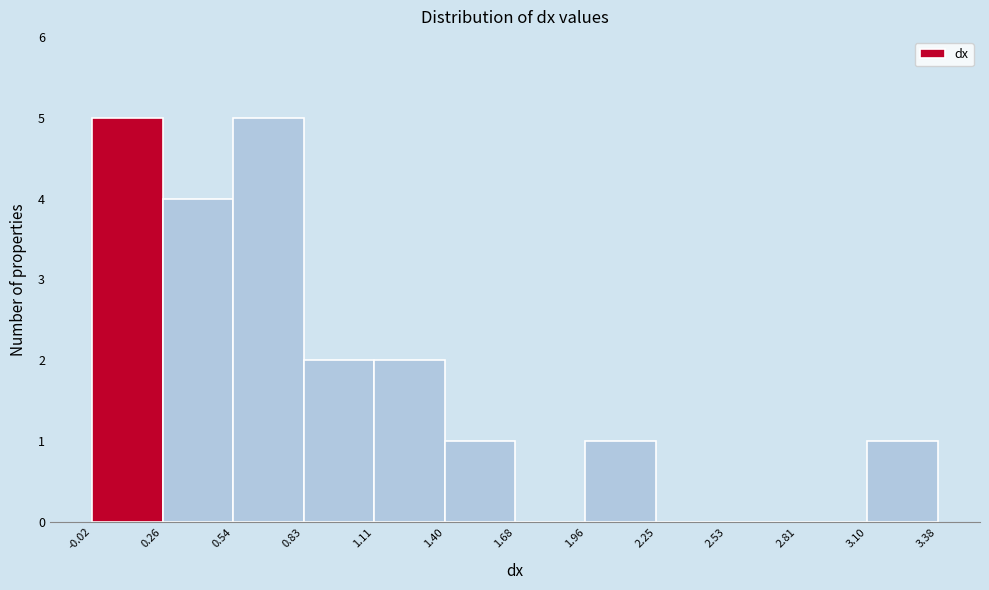

What is the height of the bar covering 3.10 to 3.38 on the x-axis? The values are not printed on the chart, so give them approximately, as read against the axis.

1